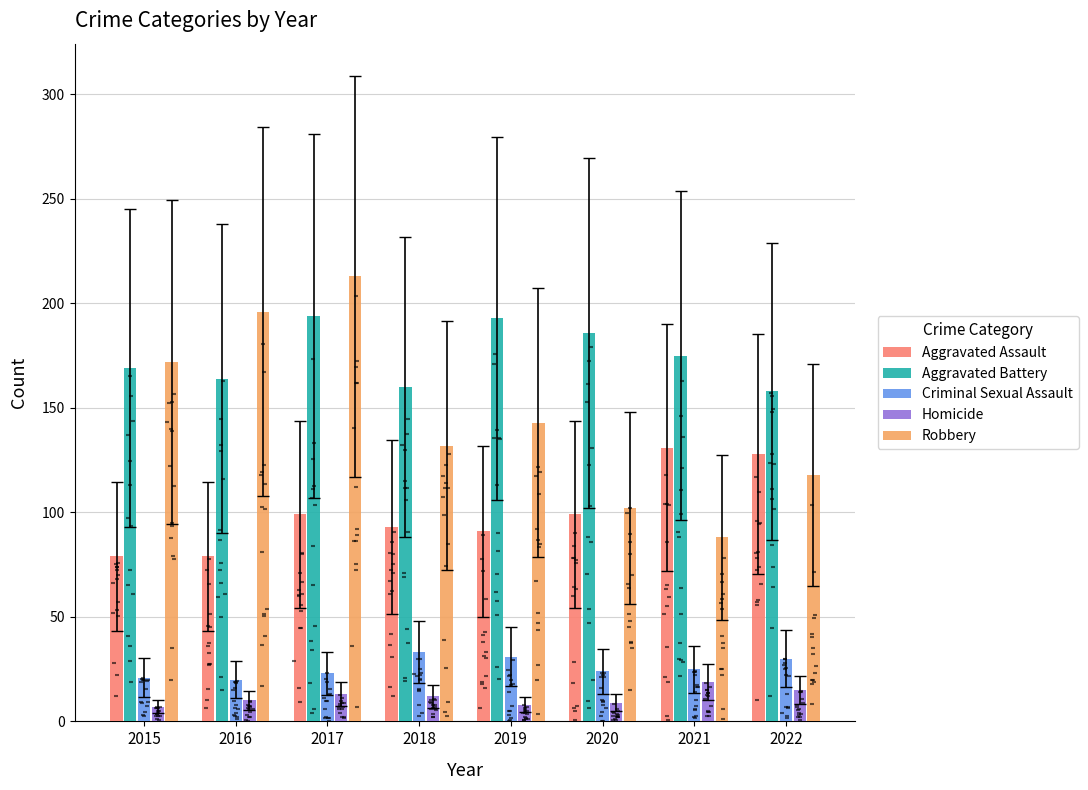

Which series has the largest Y range (max minus min)?

Robbery